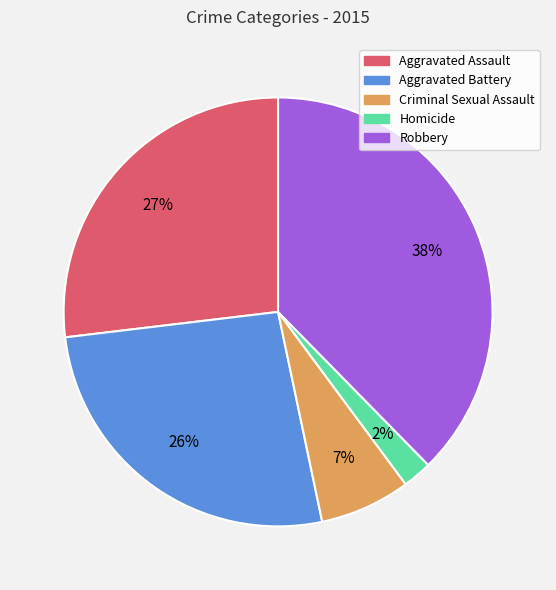

Does Robbery account for over 50% of the chart?

No